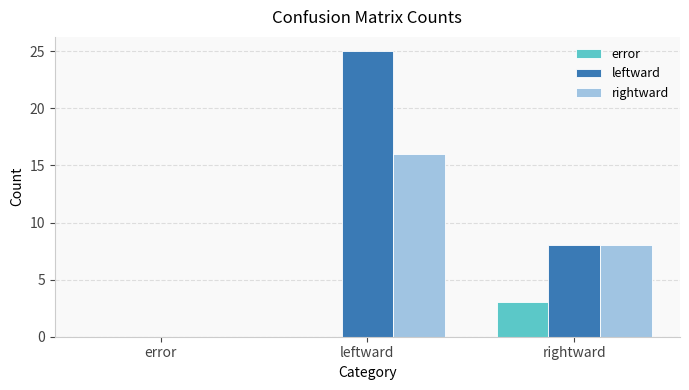

Which category has the highest value across all series?

leftward